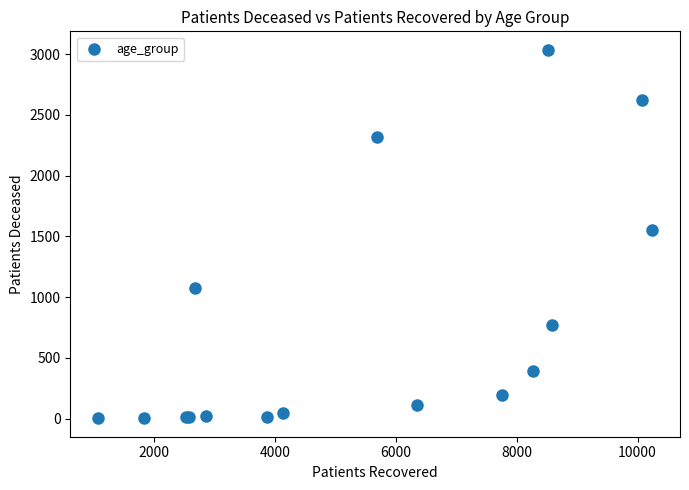

What Y value in the scatter plot is closest to 1519?

1555